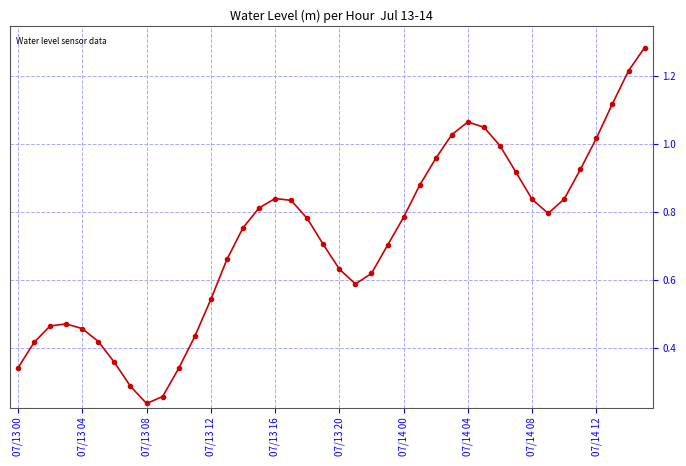

What is the sum of all values?

28.6